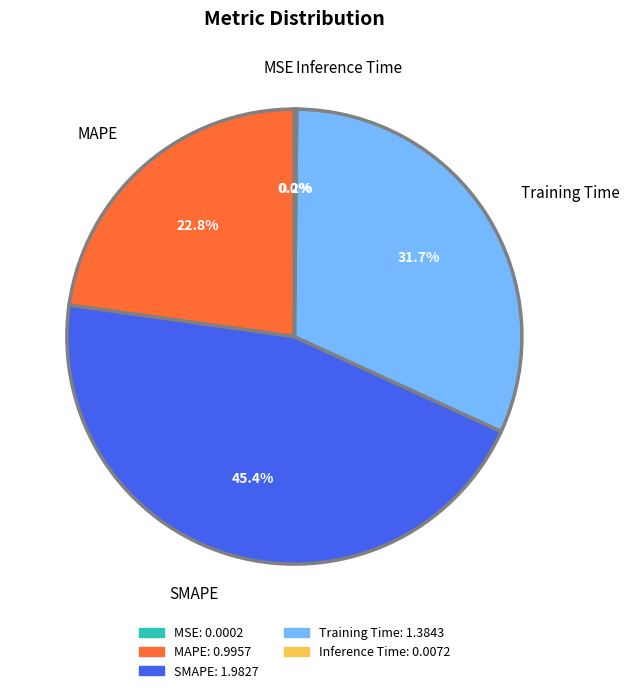

Is there any slice that represents more than half of the pie?

No